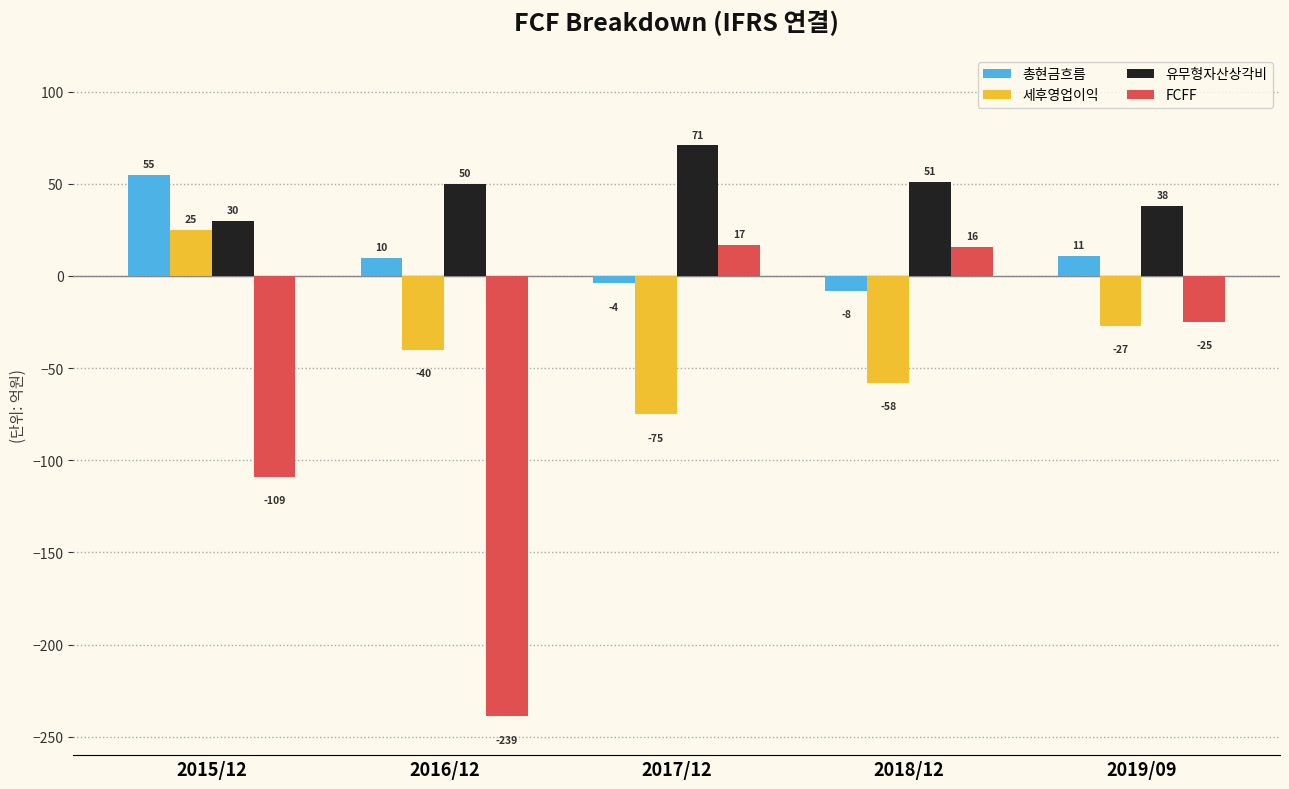

What is the difference between the maximum and minimum values in the FCFF series?

256